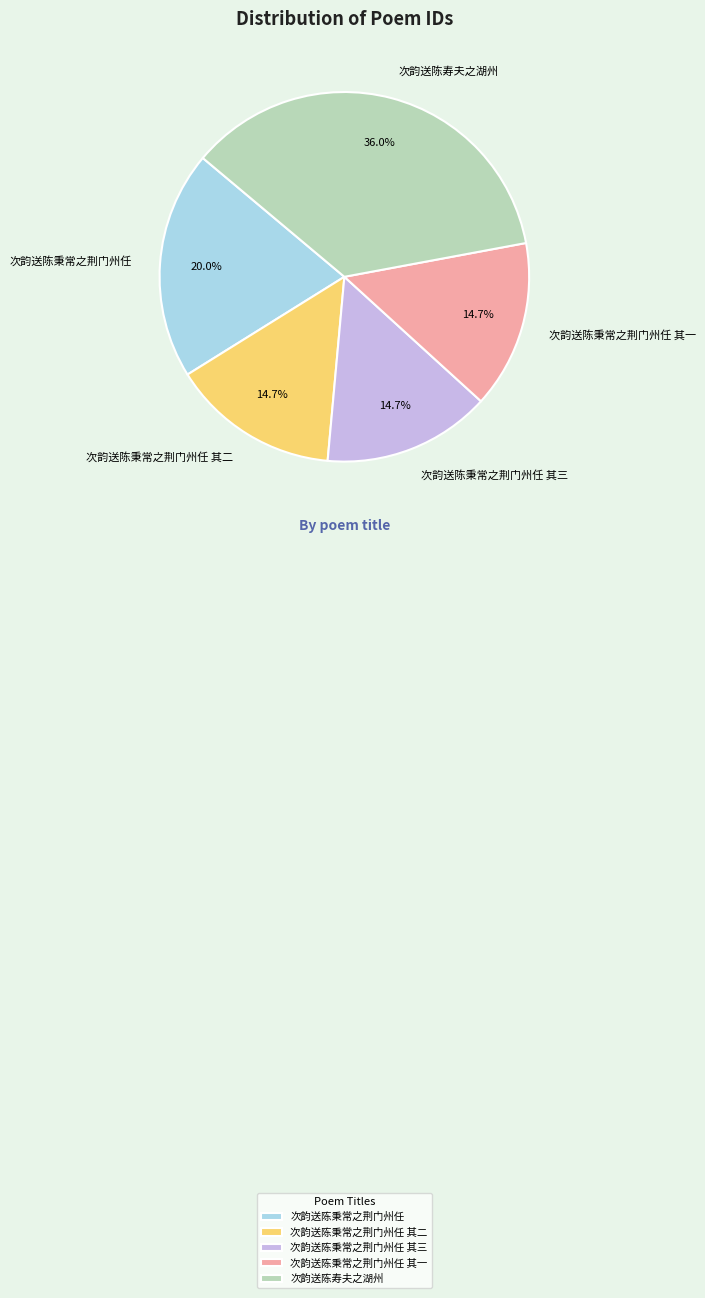

Approximately how many times larger is the value at 次韵送陈秉常之荆门州任 其三 compared to 次韵送陈寿夫之湖州?

0.4